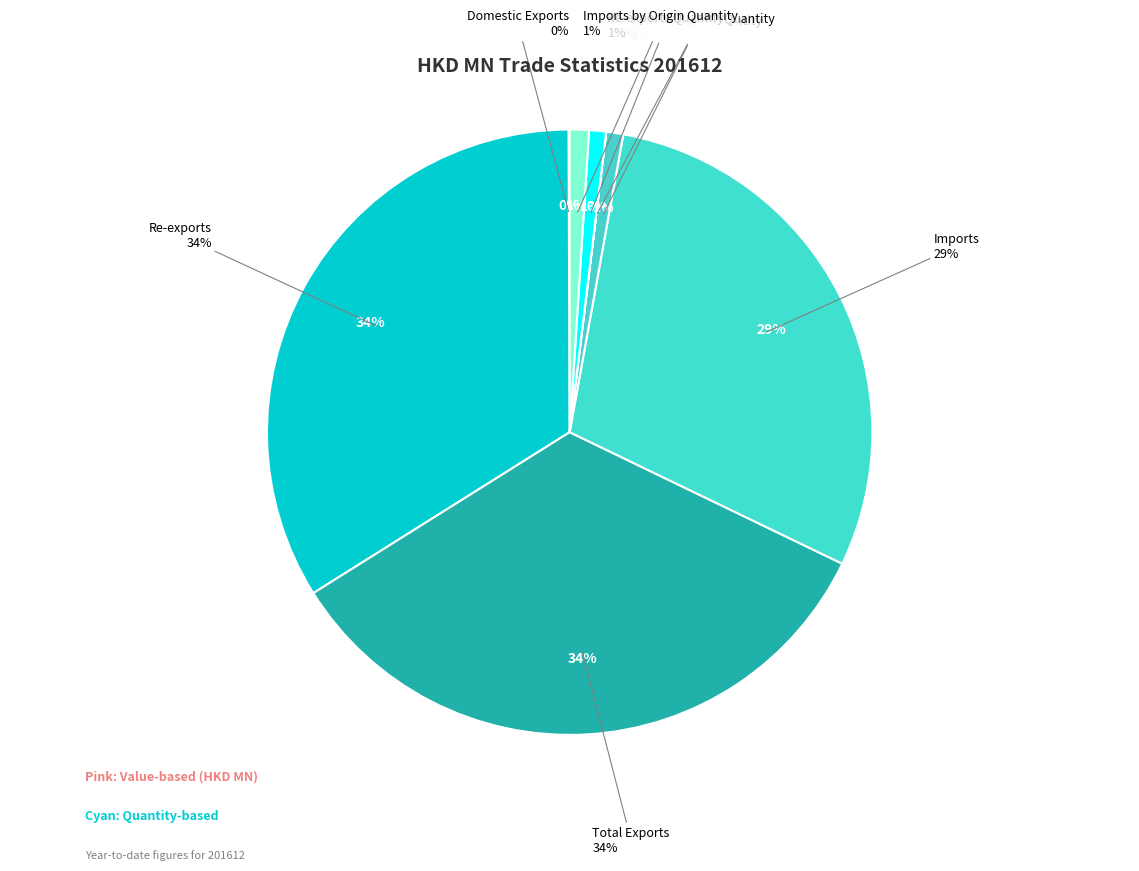

Does Domestic Exports represent more than half of the total?

No